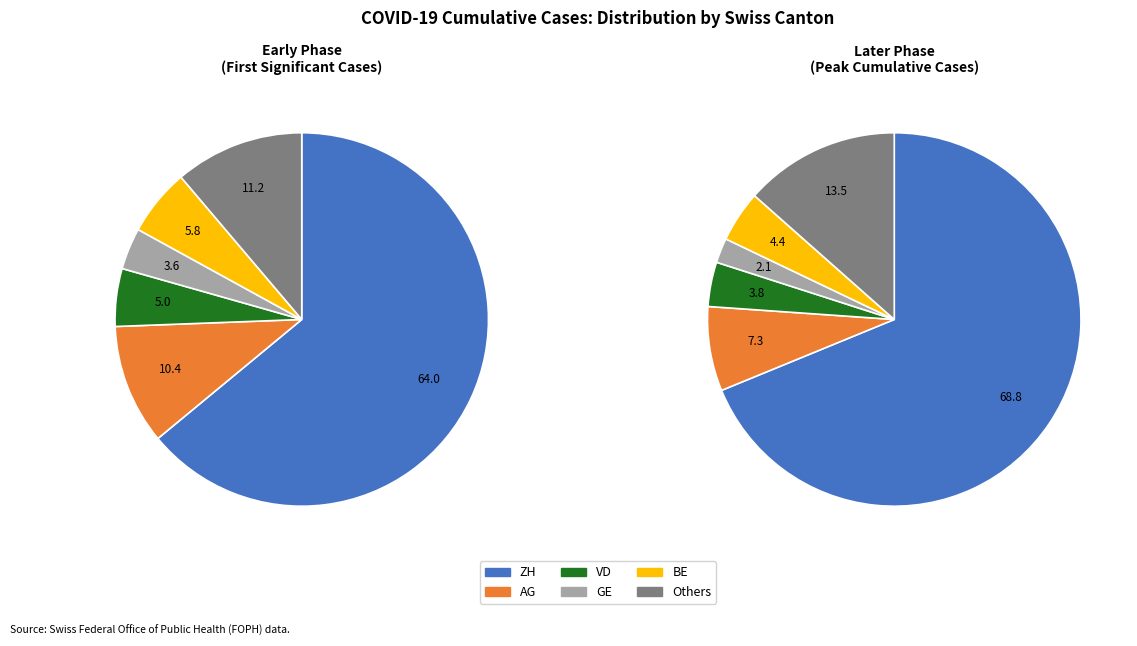

What is the largest slice in the pie chart?

ZH